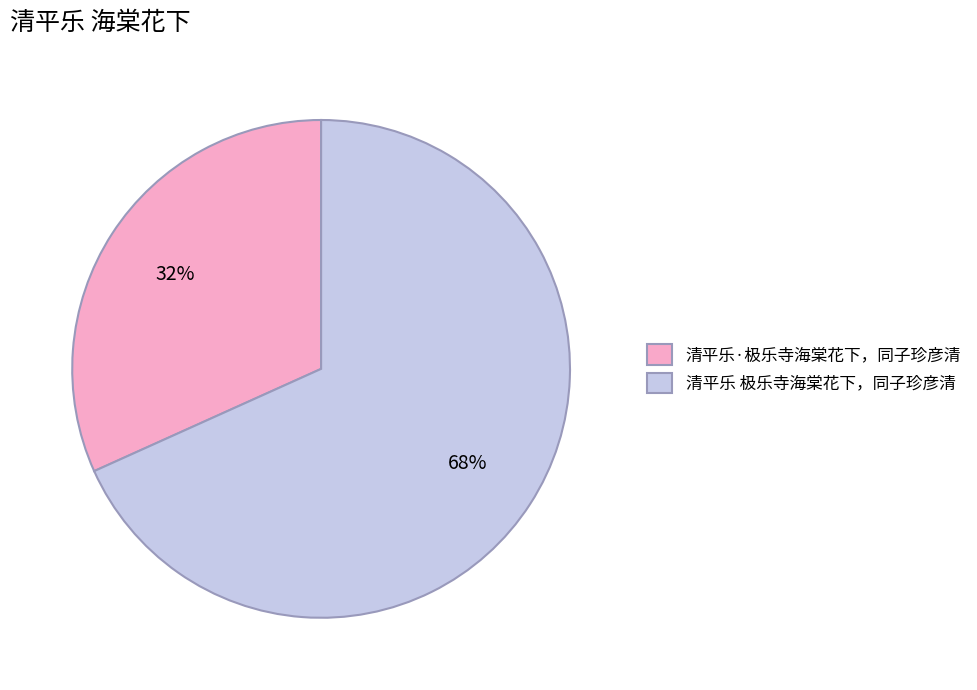

Between 清平乐 极乐寺海棠花下，同子珍彦清 and 清平乐·极乐寺海棠花下，同子珍彦清, which is larger?

清平乐 极乐寺海棠花下，同子珍彦清